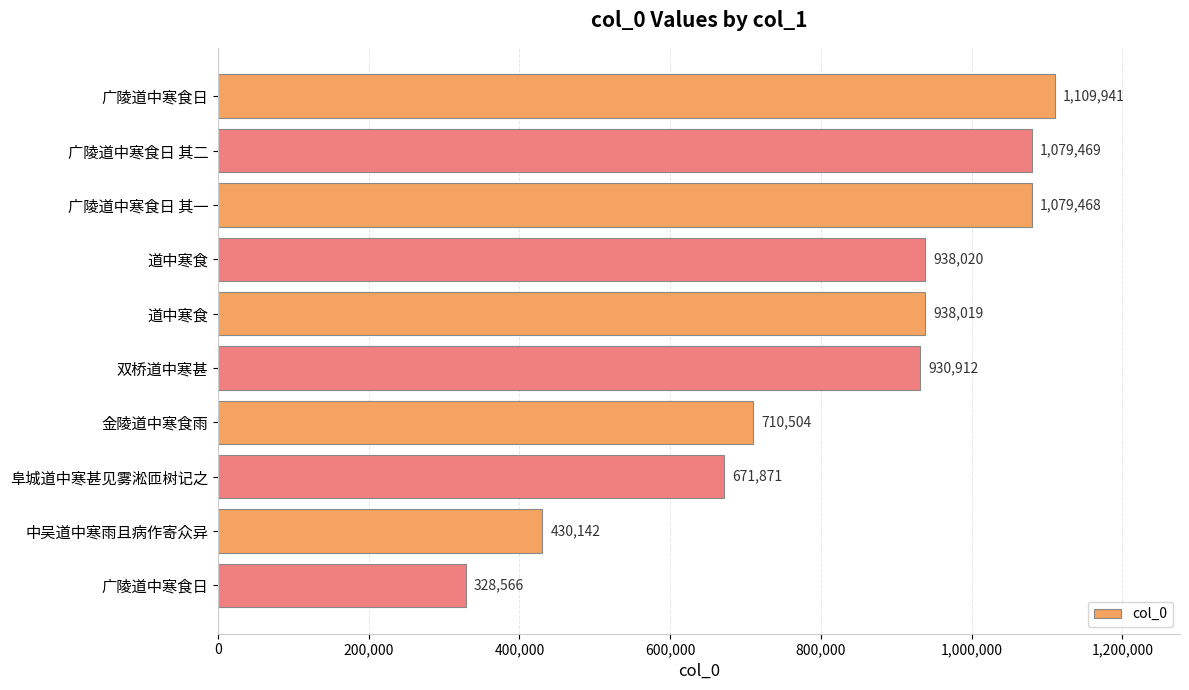

What is the minimum value shown in the chart?

328566